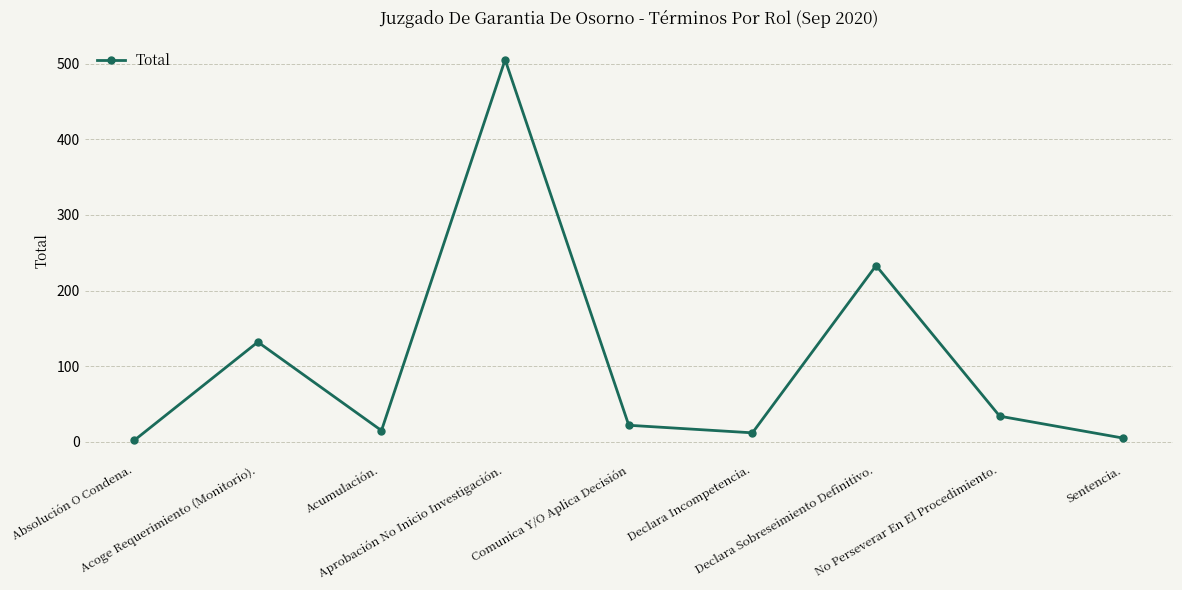

What is the value of the 5th point from the left?

22